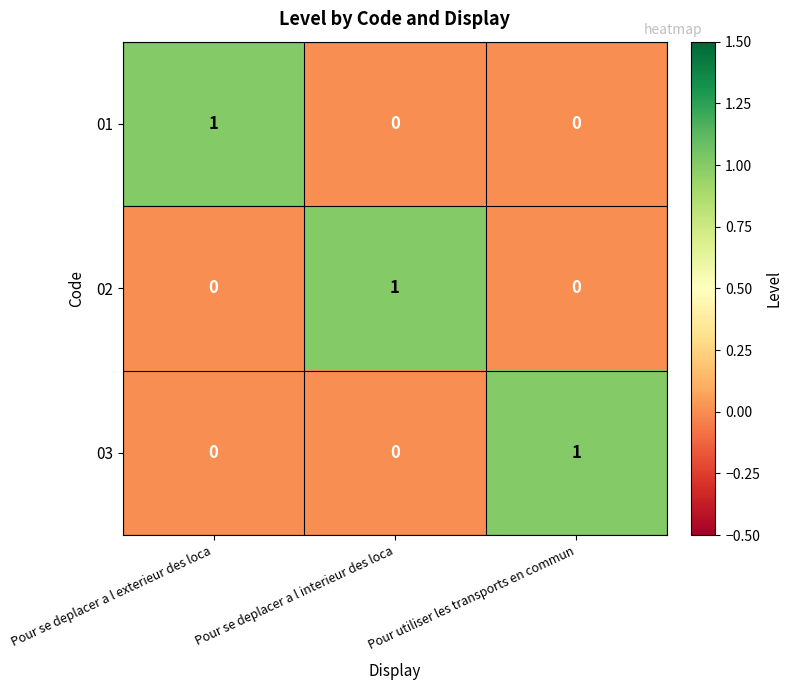

Is it true that 02 equals 1 at Pour utiliser les transports en commun?

False